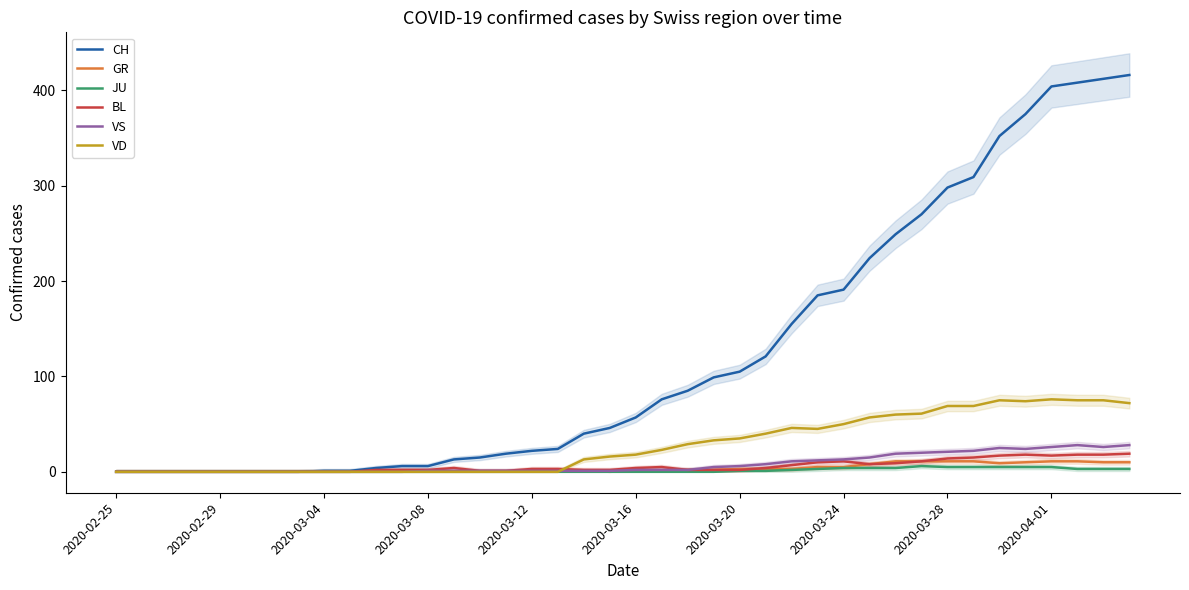

What is the sum of all BL values?

233